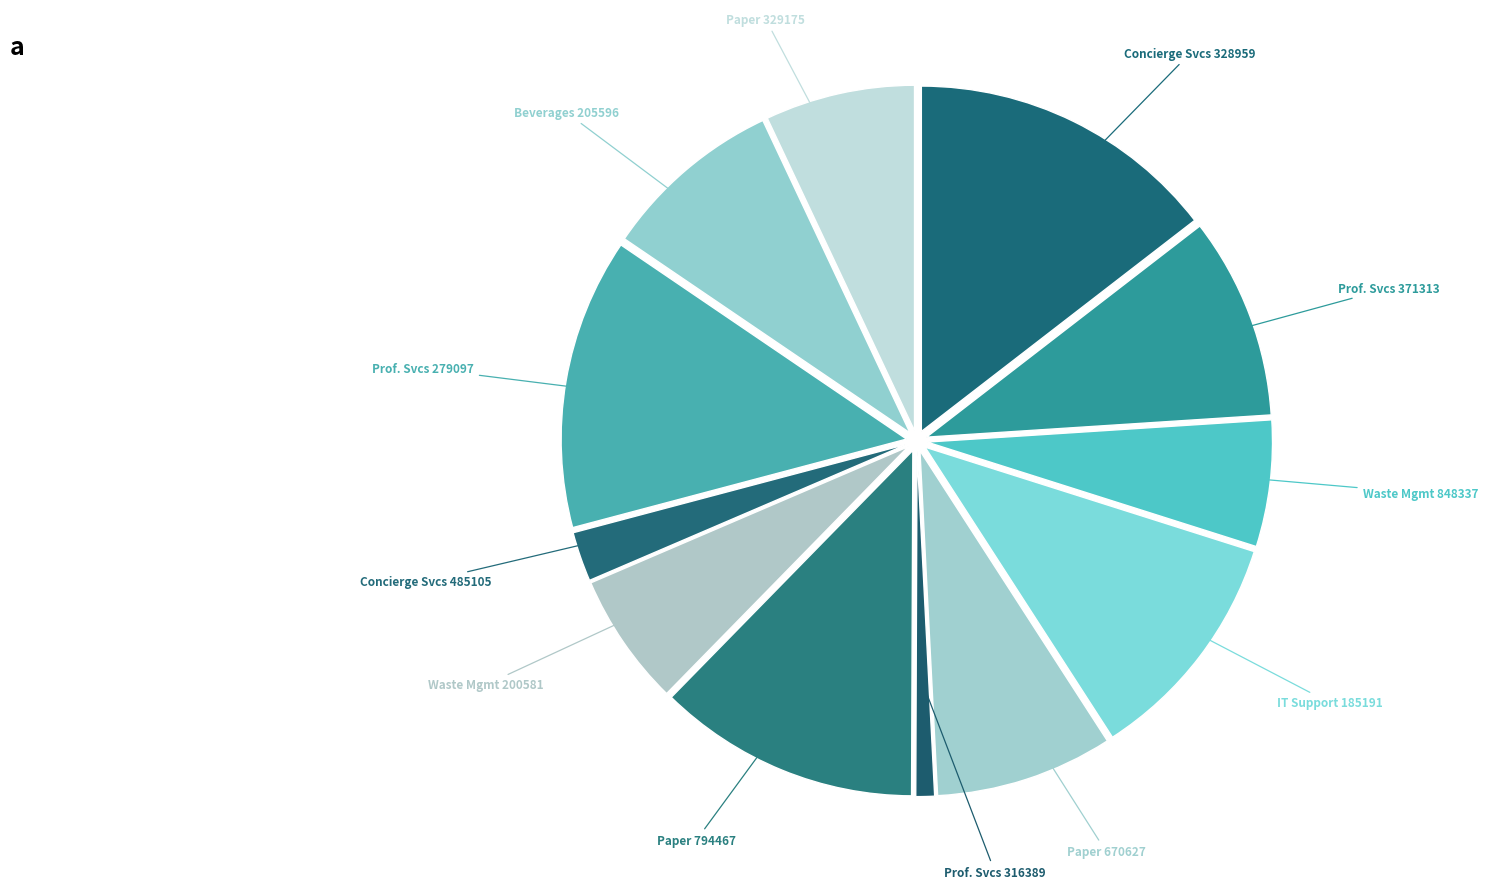

Count the number of slices in the pie.

12